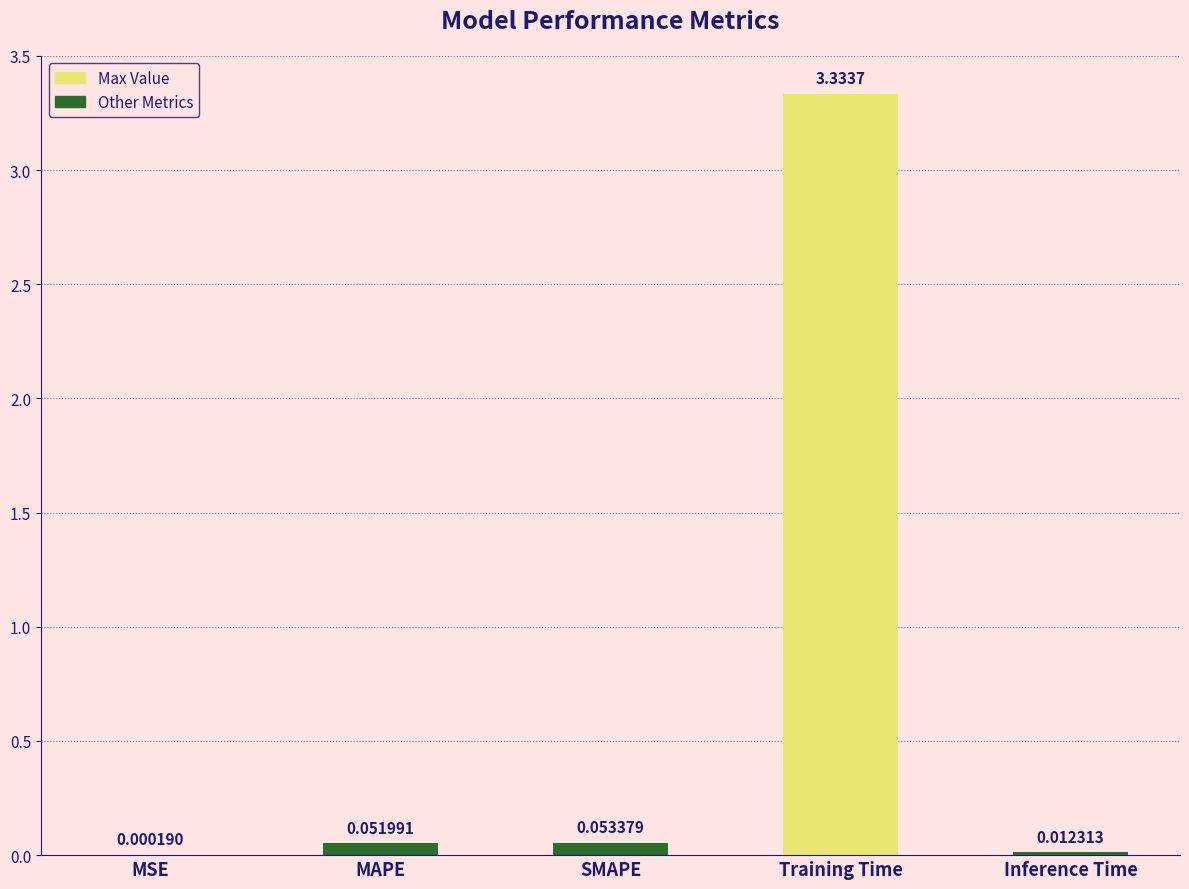

At which category does the chart reach its peak across all series?

Training Time